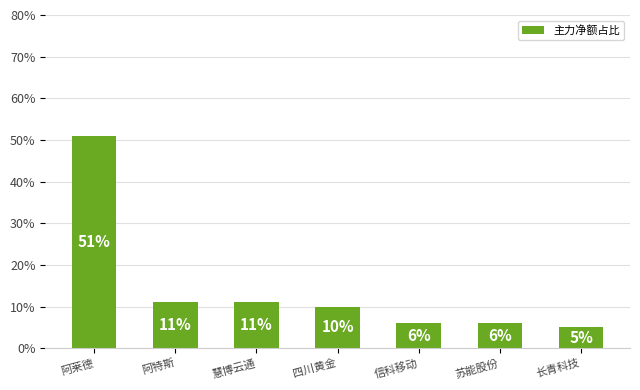

Reading right to left, transcribe all the data shown in this chart.

长青科技=5	苏能股份=6	信科移动=6	四川黄金=10	慧博云通=11	阿特斯=11	阿莱德=51